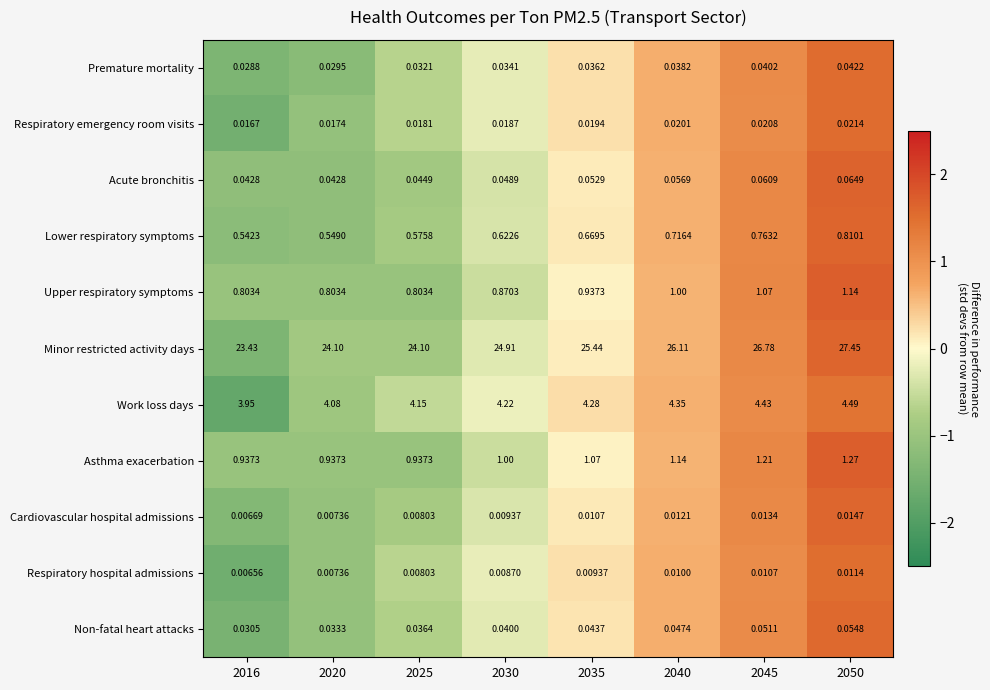

Which series has the largest total across all categories?

Minor restricted activity days